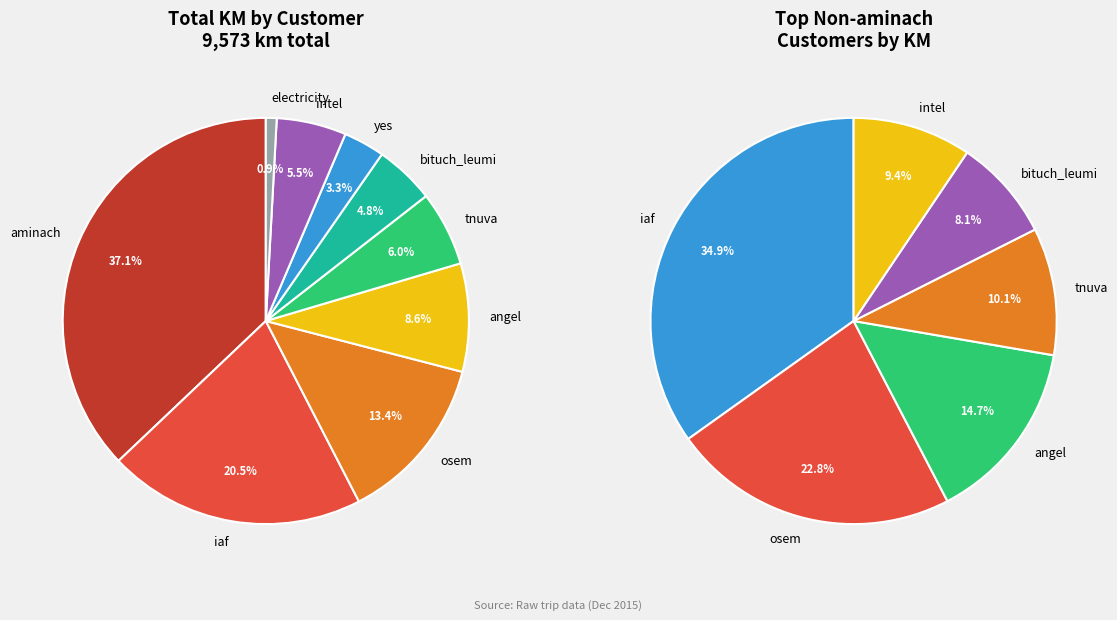

Is it true that osem is 25% of the pie?

False